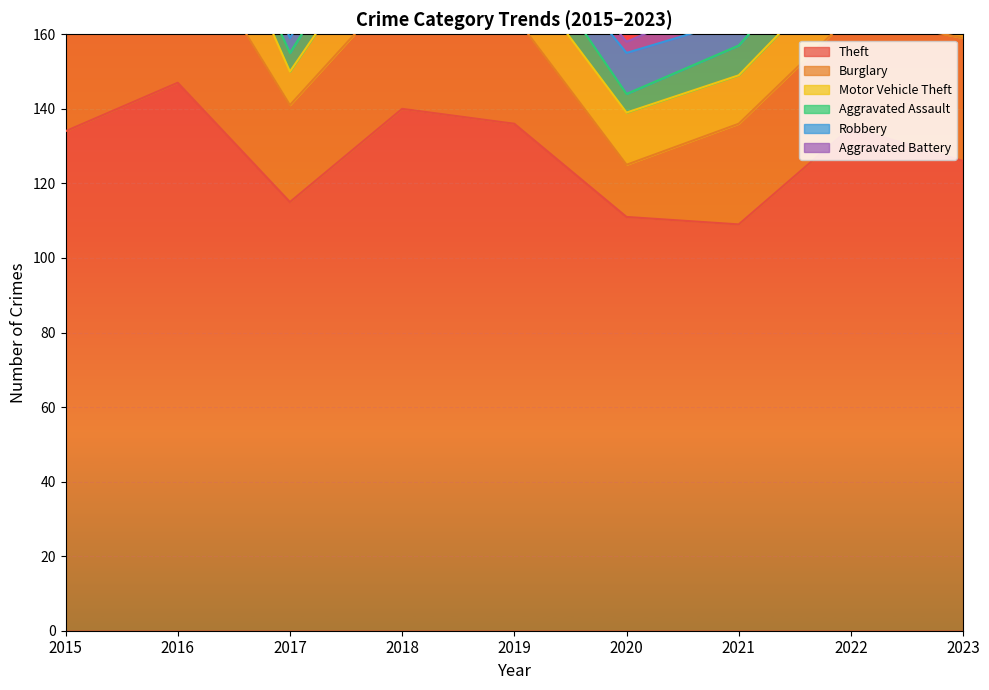

Is it true that Theft equals 126 at 2023?

True